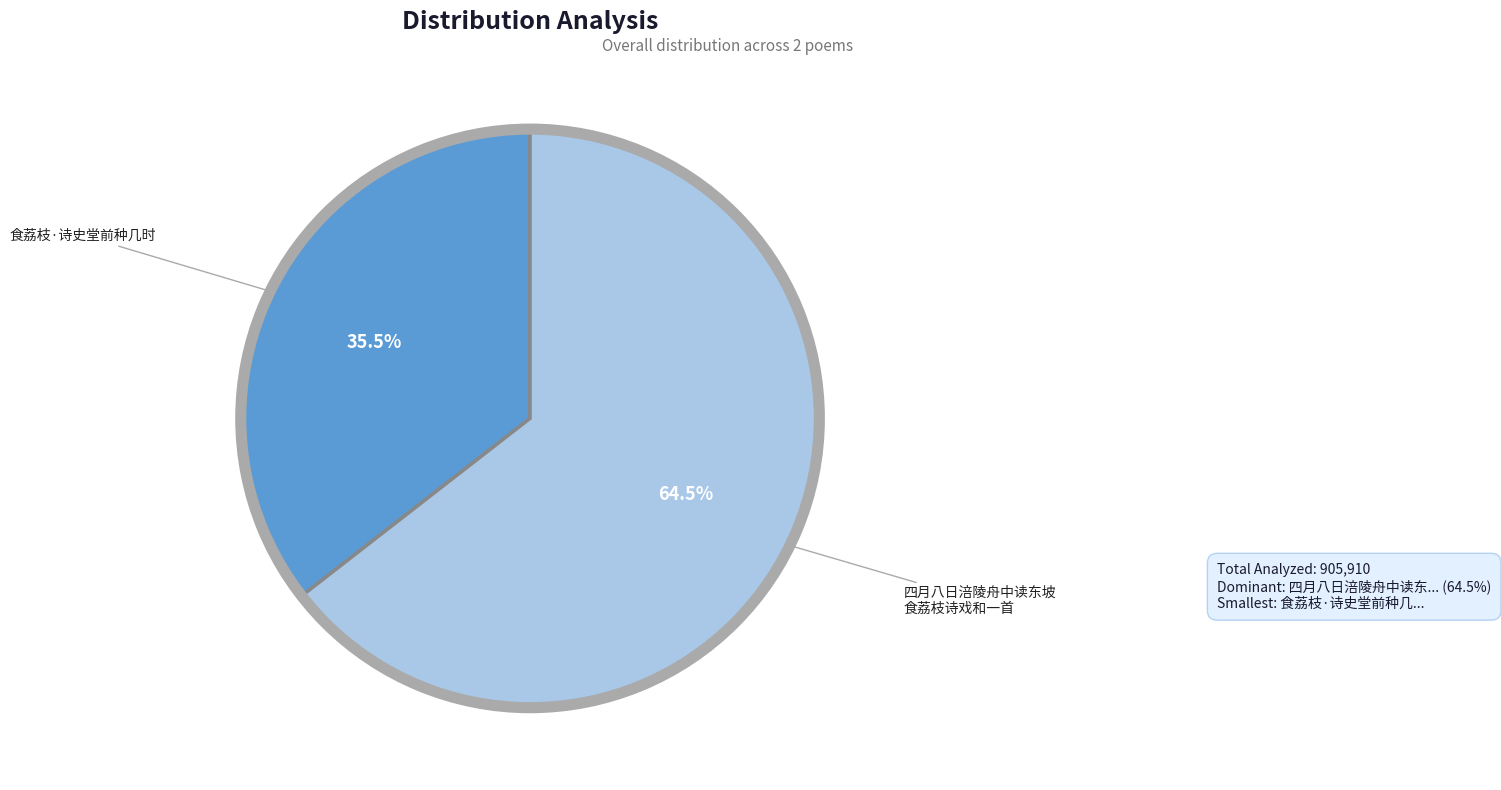

Is there a majority slice in this chart?

Yes